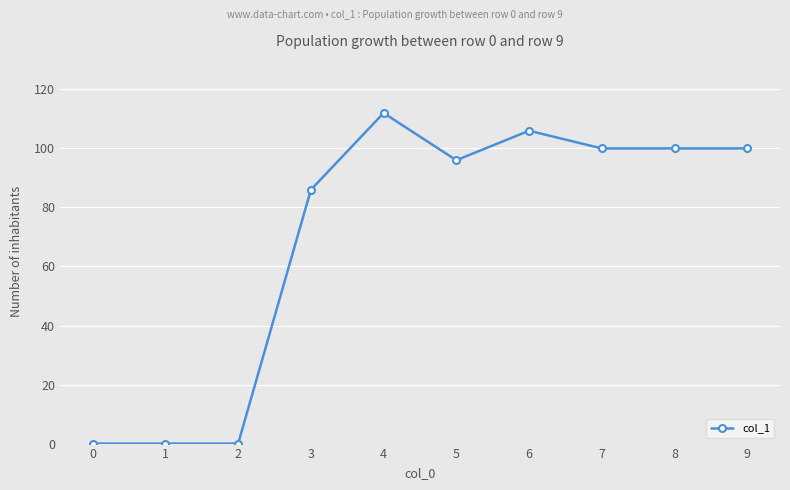

What is the sum of the values at 5 and 9?

196